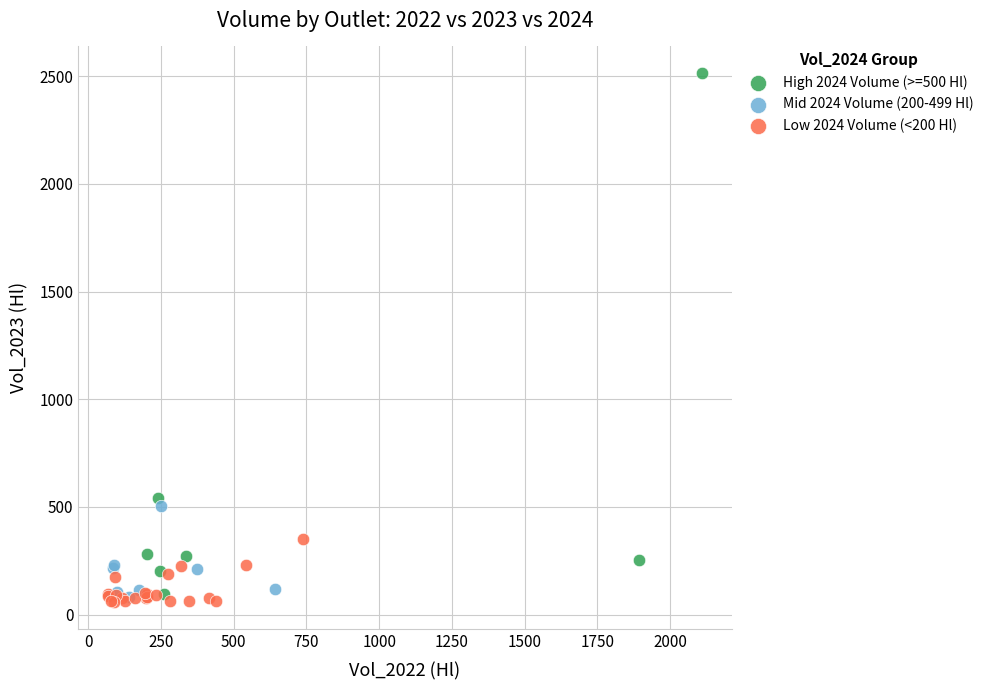

Which series has the widest spread of Y values?

High 2024 Volume (>=500 Hl)